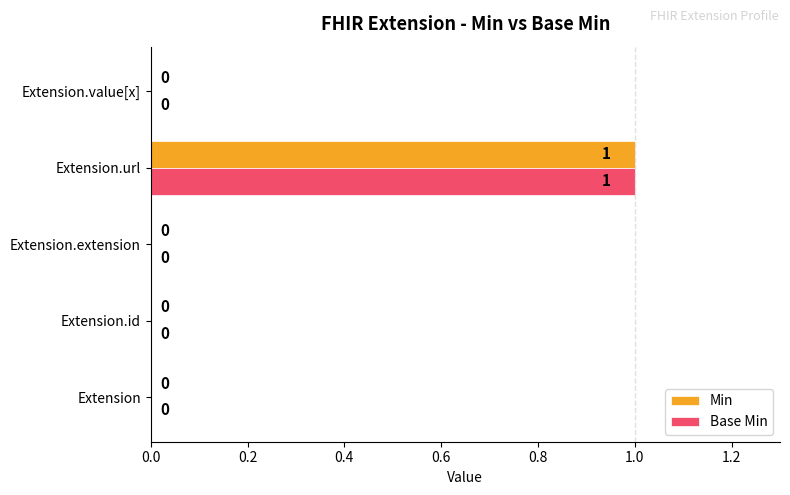

What is the sum of all Base Min values?

1